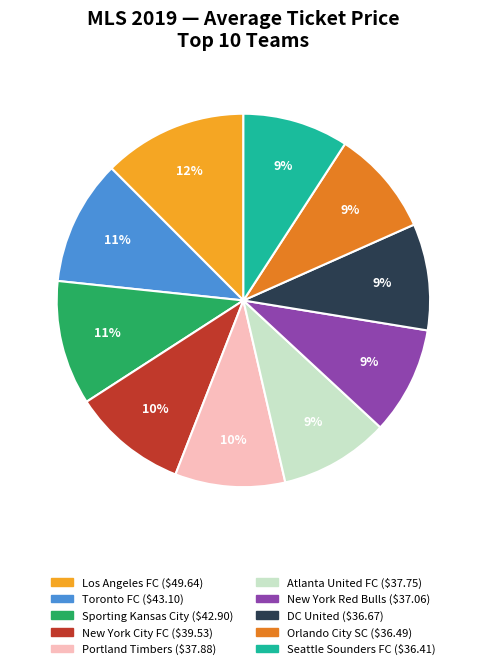

To the nearest percent, what is the average slice percentage?

10%